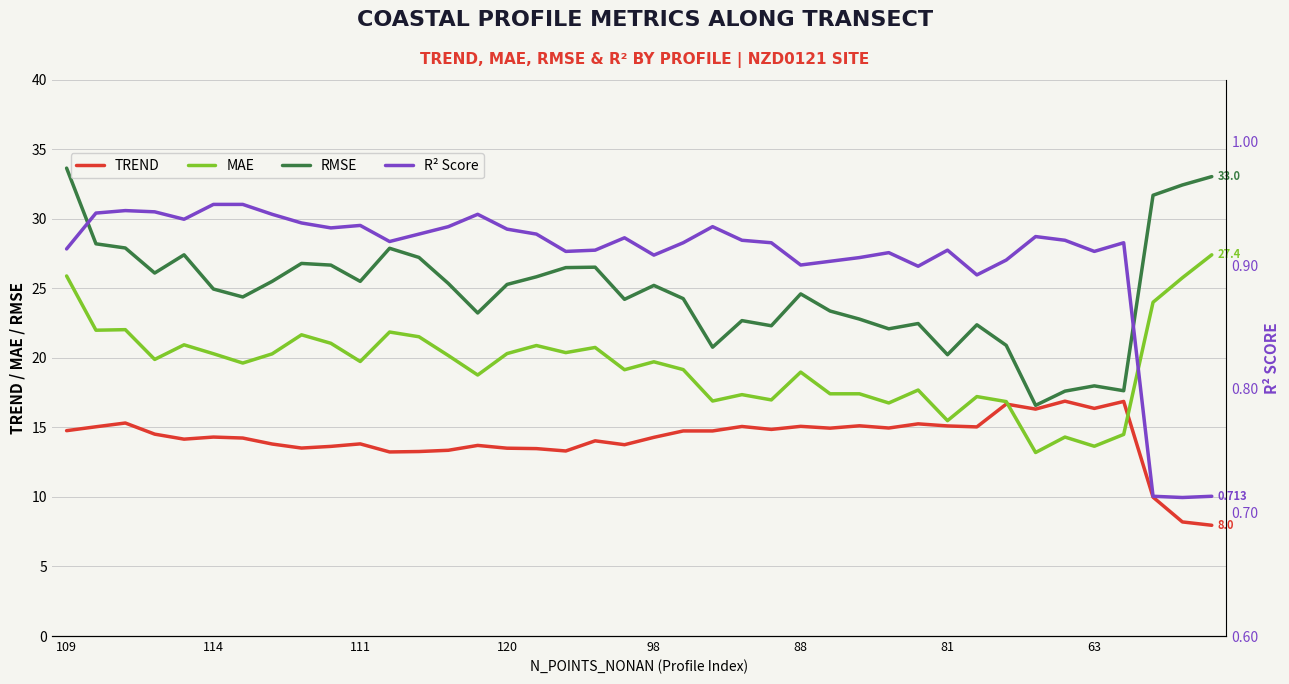

The value of RMSE at 16 is 36.9. True or false?

False